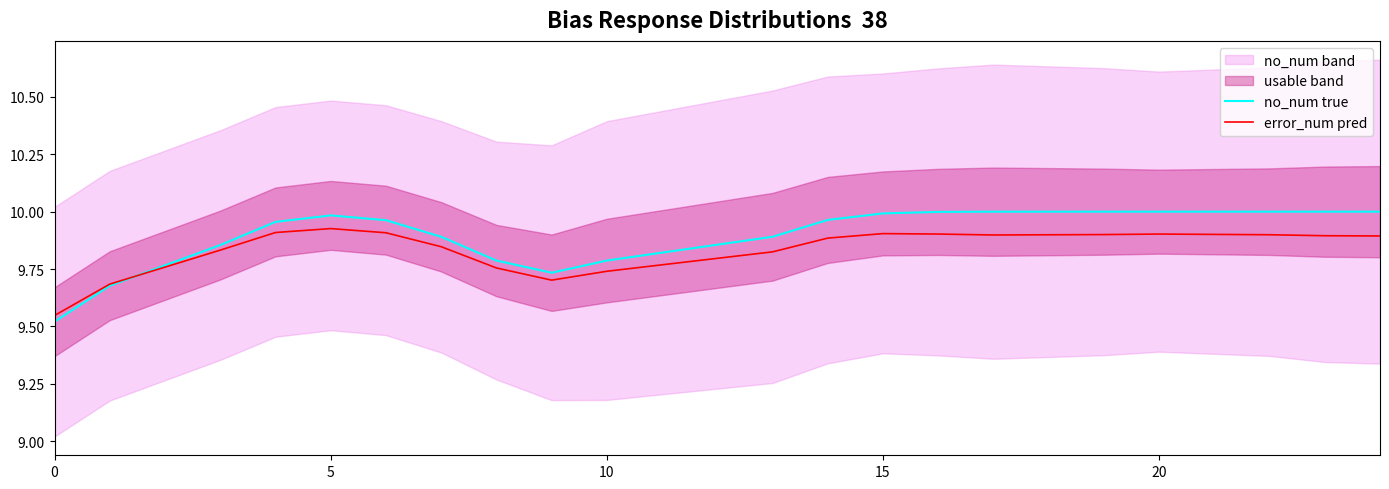

What is the difference between the second highest and minimum values in the no_num true series?

0.5